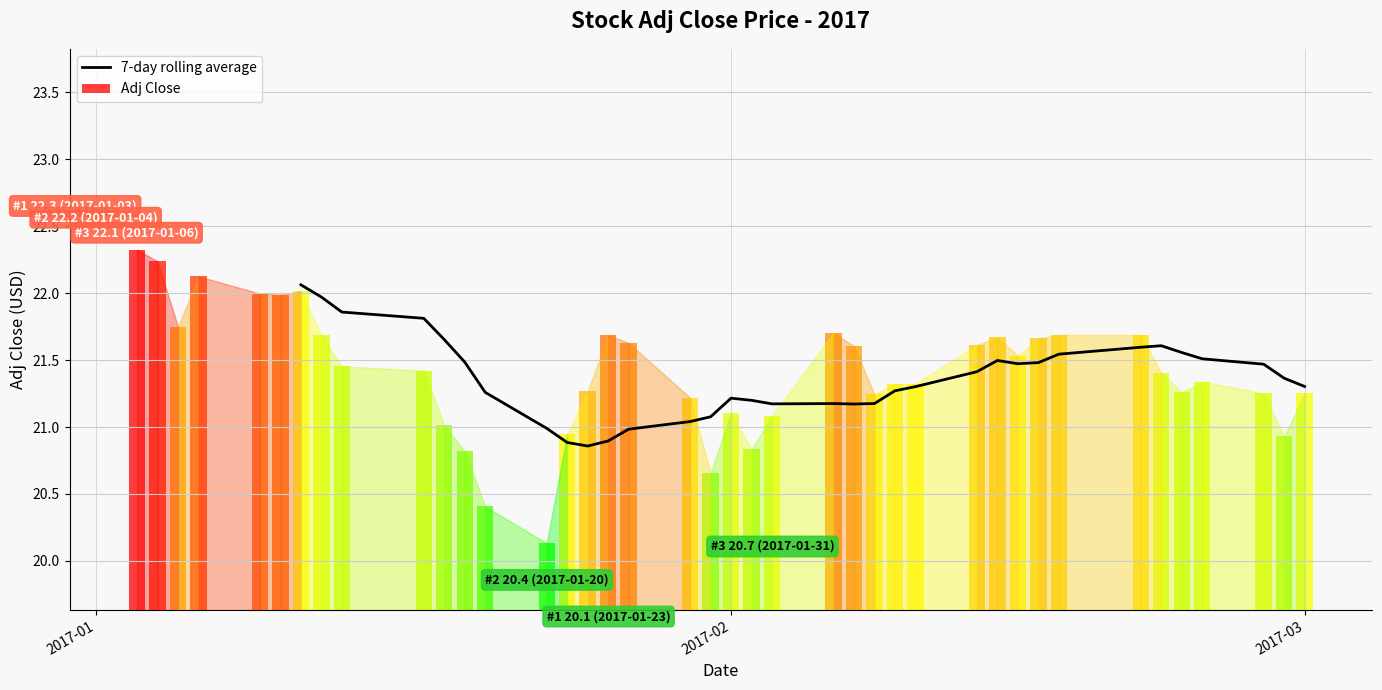

The value of 7-day rolling average at 2017-02 is 32.2. True or false?

False